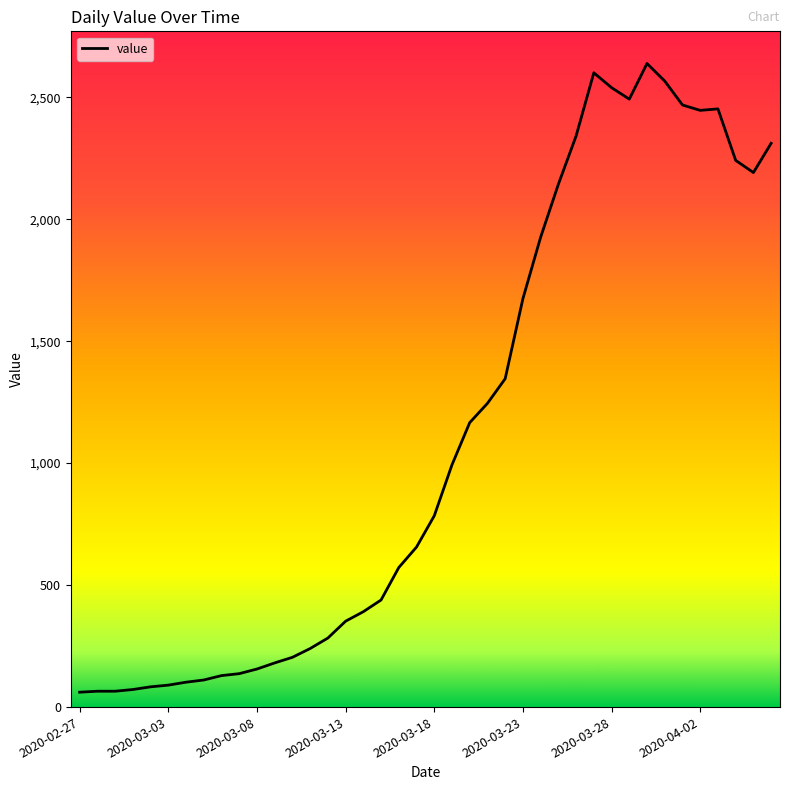

What is the smallest value displayed?

61